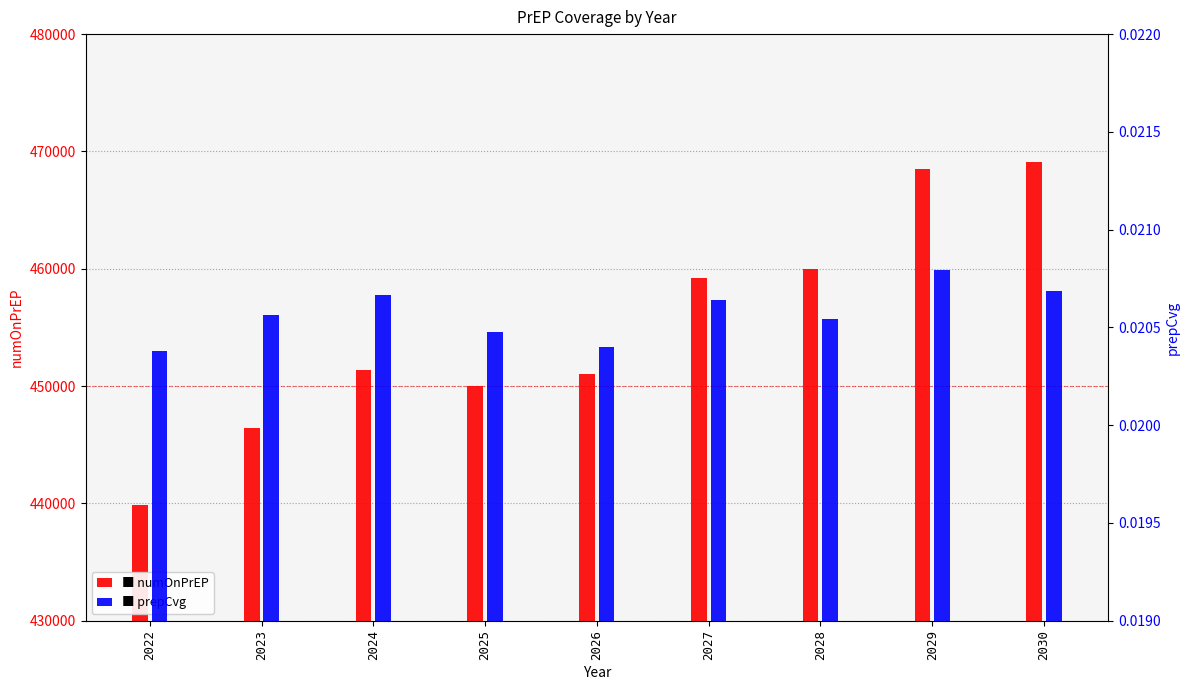

Does the chart contain stacked bars?

No